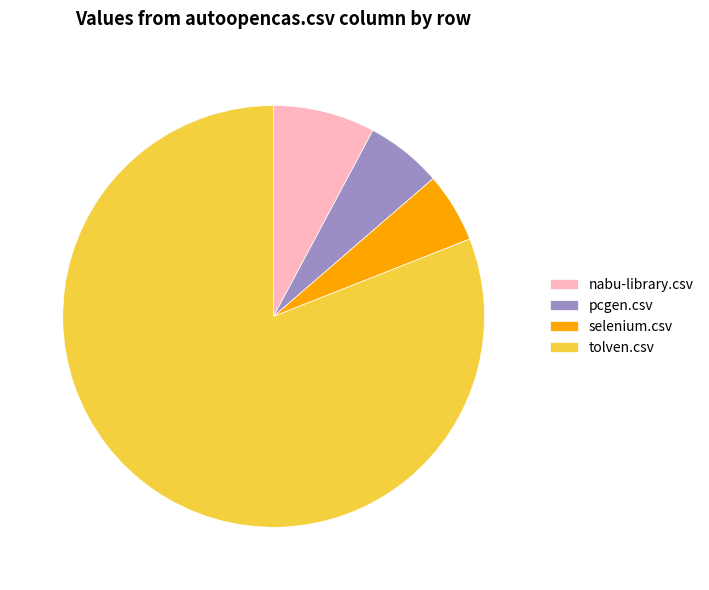

Is the sum of tolven.csv and nabu-library.csv greater than half?

Yes